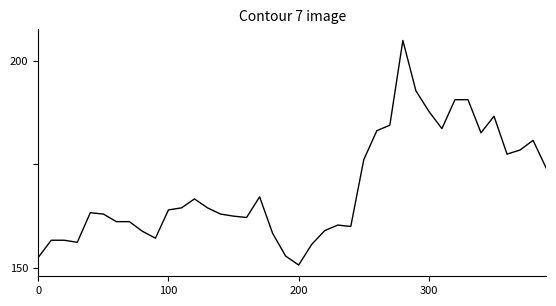

Reading right to left, list all the values displayed in this chart.

32.2	32.2	32.2	32.2	32.1	32.2	32.1	32.1	32.1	32.1	32.1	32.0	32.1	32.2	32.2	32.3	32.3	32.3	32.3	32.3	32.3	32.3	32.2	32.3	32.3	32.3	32.3	32.2	32.3	32.3	32.3	32.3	32.3	32.3	32.3	32.3	32.3	32.3	32.3	32.3